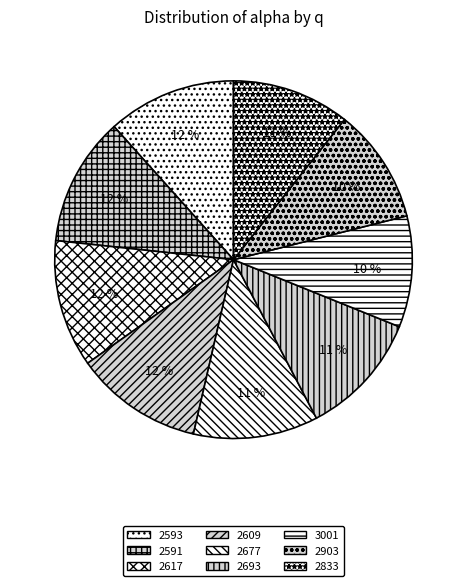

Is it true that 2693 is 21% of the pie?

False